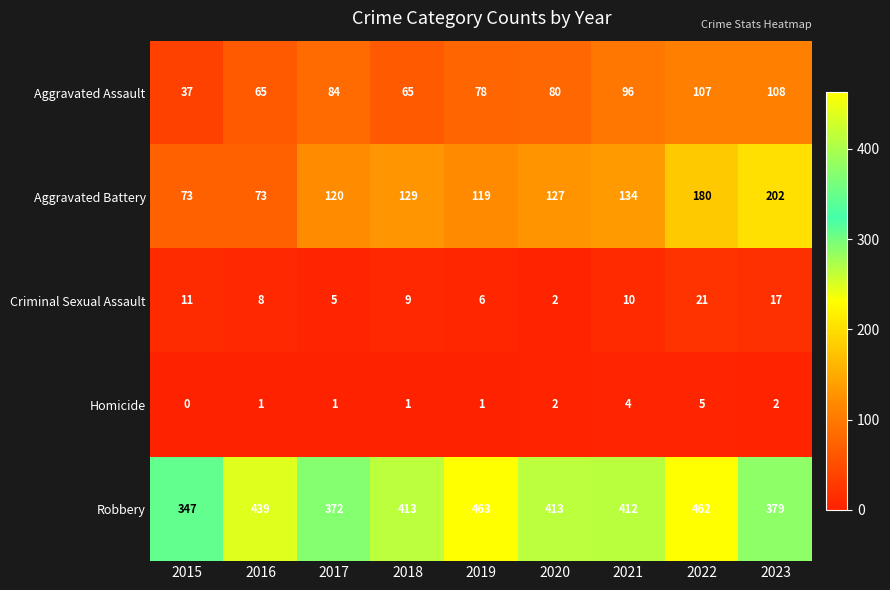

At how many categories does at least one series exceed 108?

9